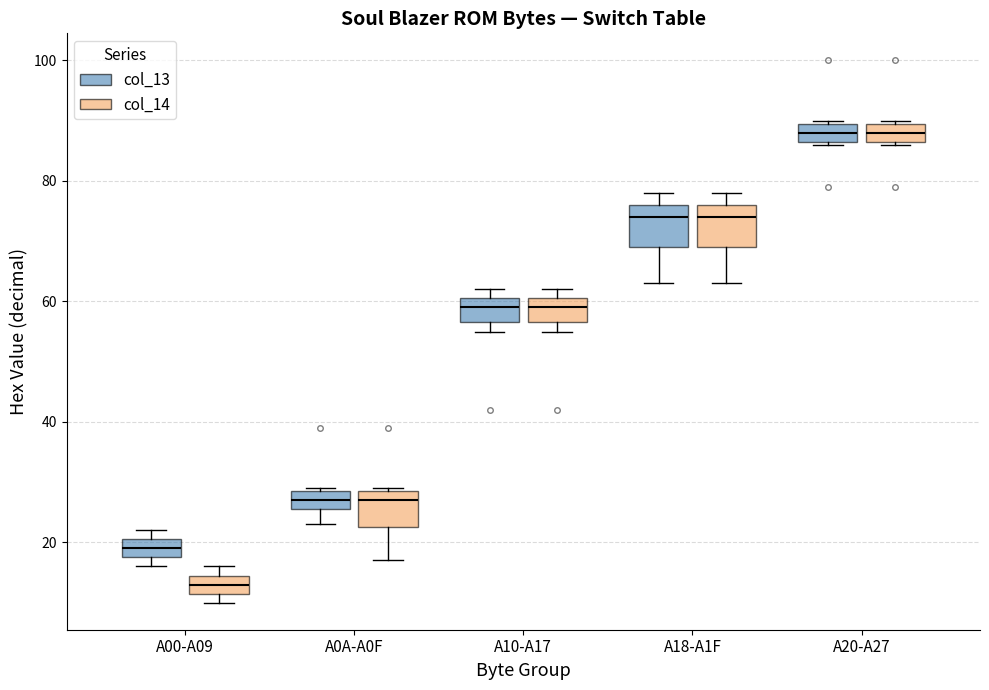

Which box's median line is the lowest?

A00-A09 (col_14)